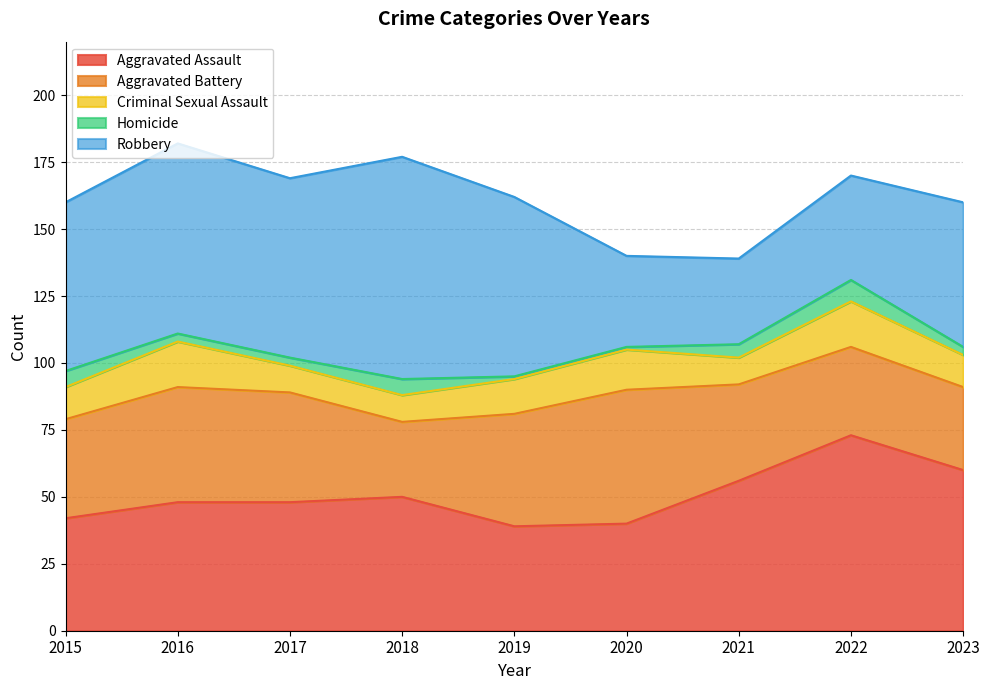

At which category does the chart reach its minimum across all series?

2019